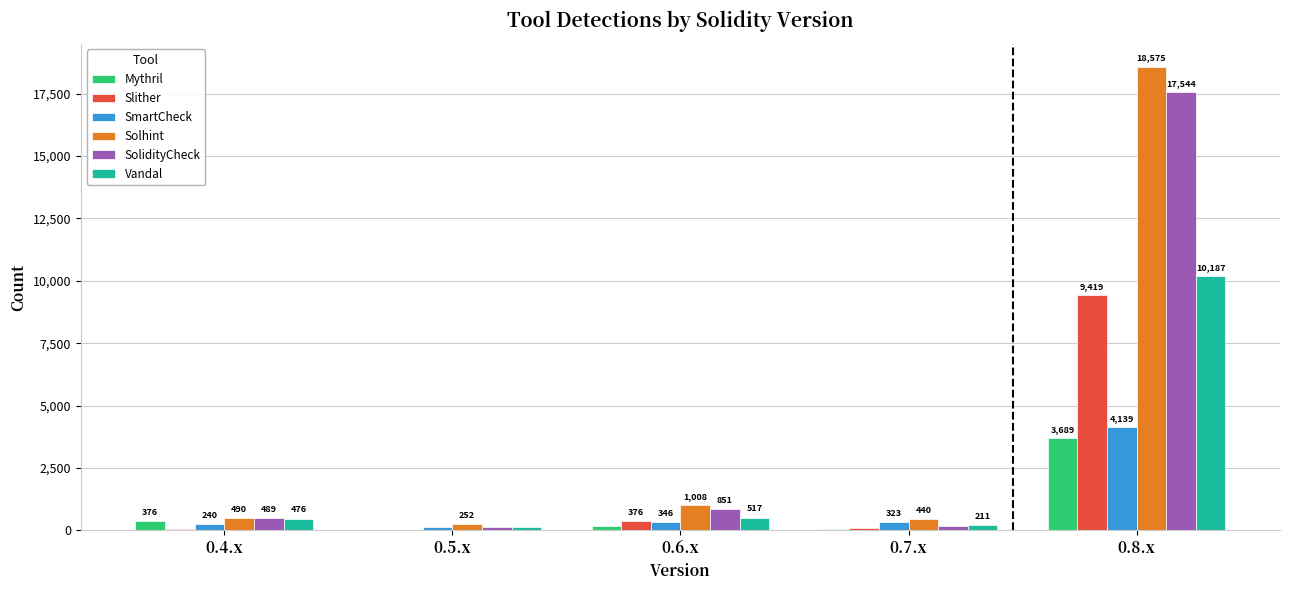

Between 0.4.x and 0.8.x, which series saw the biggest shift?

Solhint